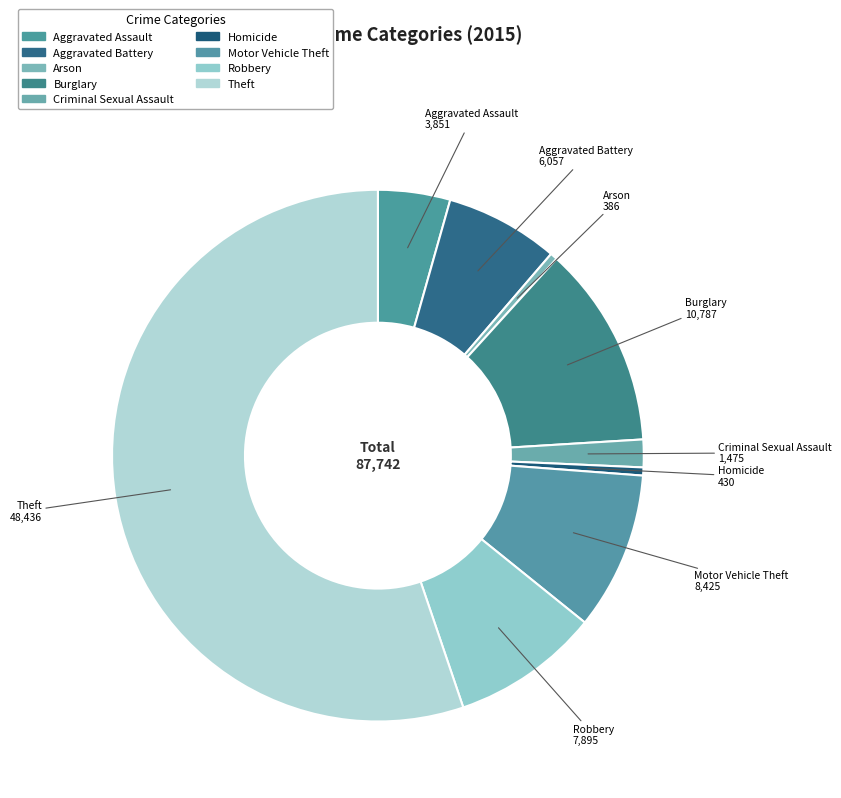

How many segments does this pie chart have?

9